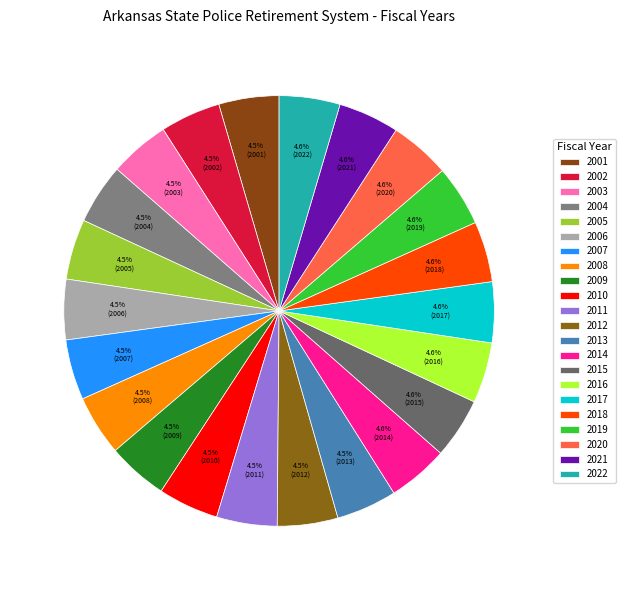

How many segments does this pie chart have?

22